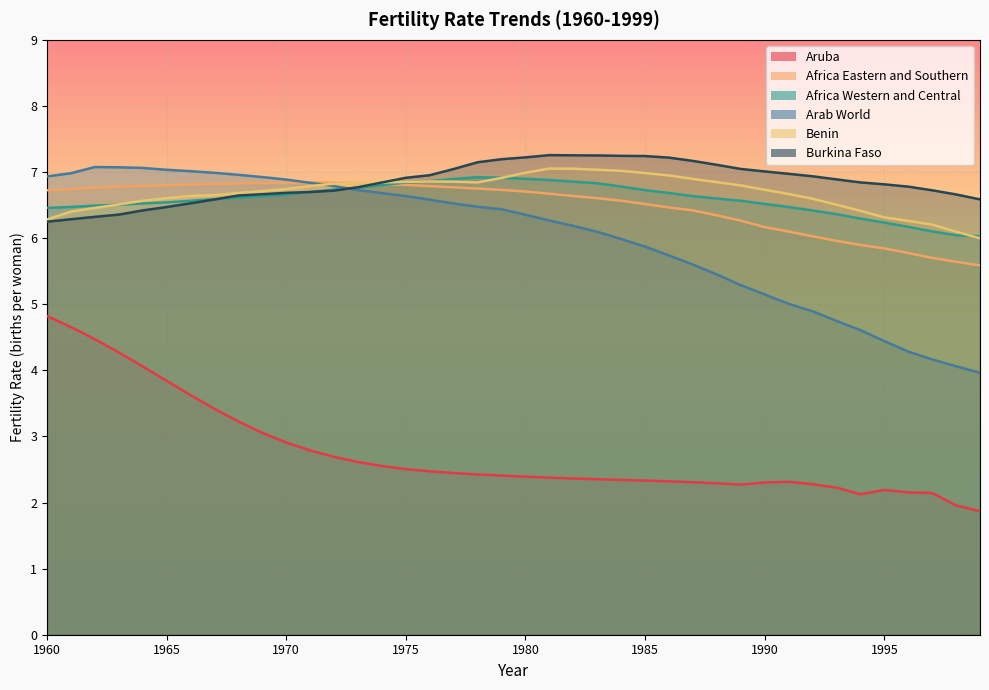

Which series has the largest total across all categories?

Burkina Faso